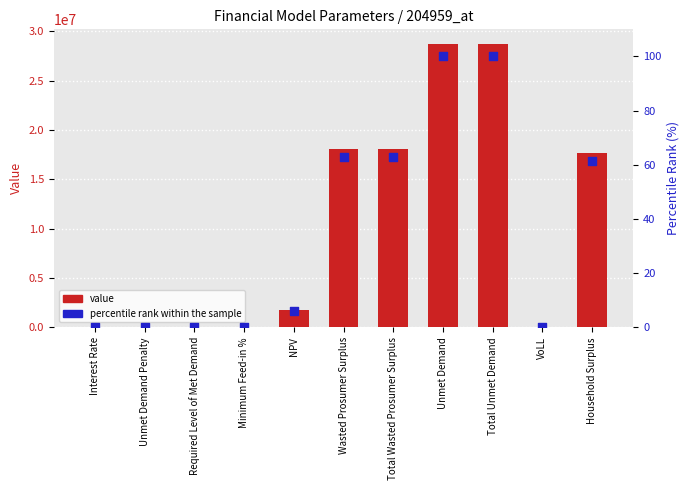

What are all the series names shown in the legend?

value, percentile rank within the sample